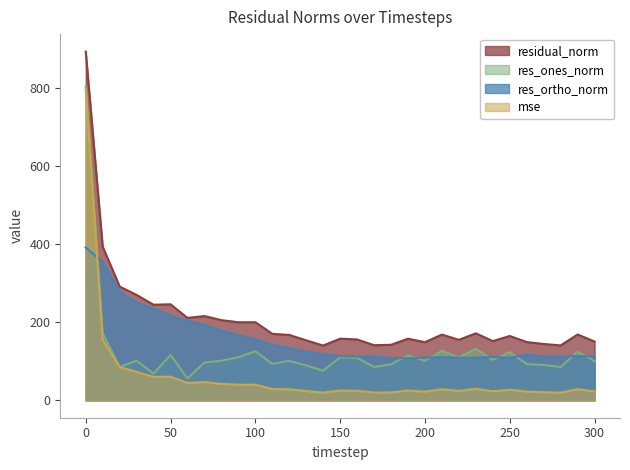

True or false: residual_norm and res_ones_norm cross at least once.

False